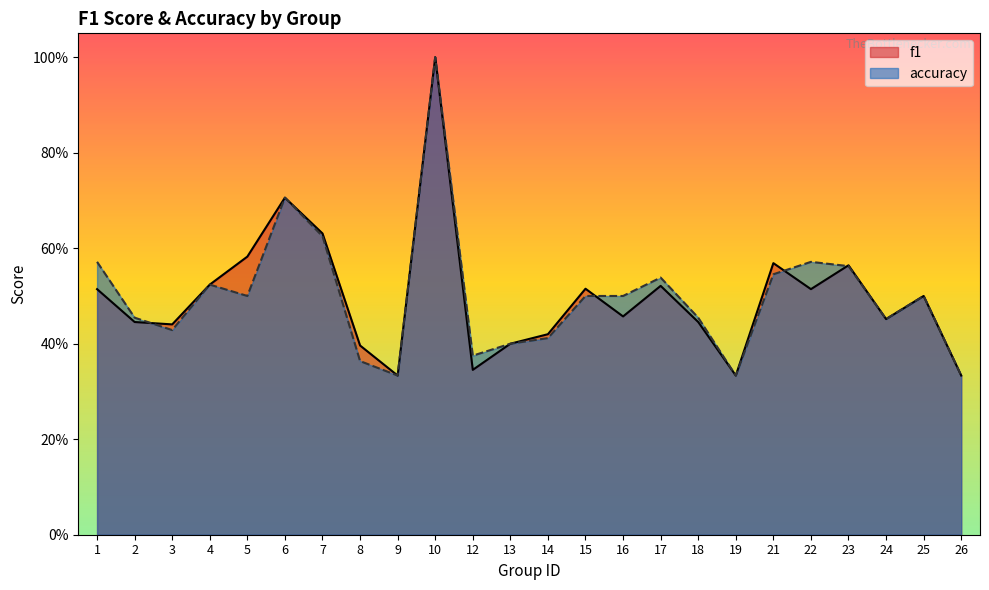

Reading left to right, what are all the values shown in this chart?

f1: 0.5	0.4	0.4	0.5	0.6	0.7	0.6	0.4	0.3	1.0	0.3	0.4	0.4	0.5	0.5	0.5	0.4	0.3	0.6	0.5	0.6	0.5	0.5	0.3
accuracy: 0.6	0.5	0.4	0.5	0.5	0.7	0.6	0.4	0.3	1.0	0.4	0.4	0.4	0.5	0.5	0.5	0.5	0.3	0.5	0.6	0.6	0.5	0.5	0.3